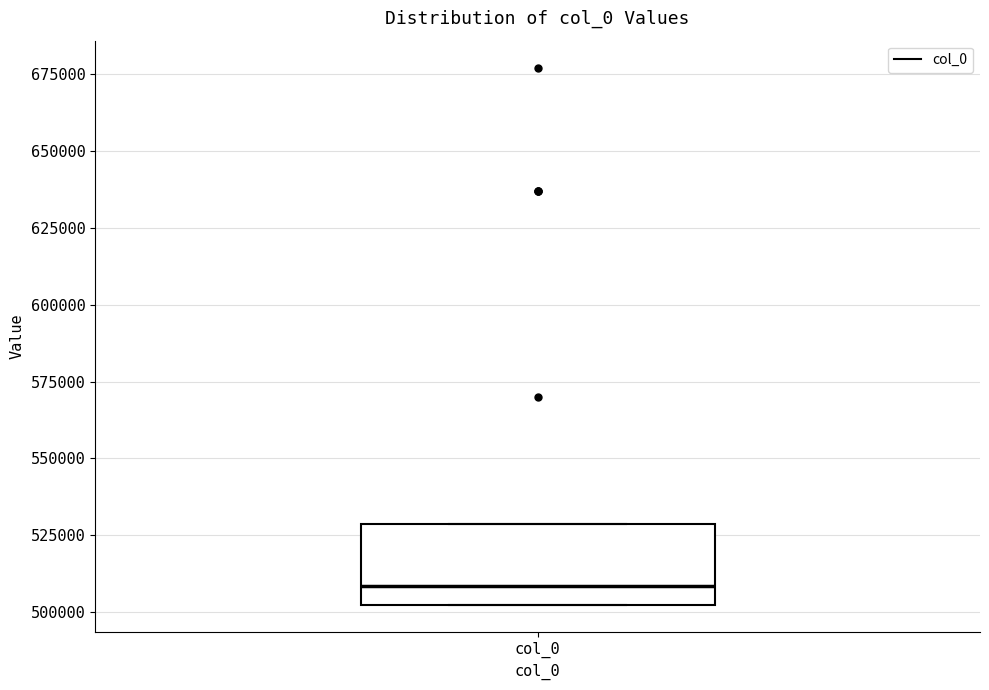

Where is the lower edge of the box for col_0 on the y-axis? The values are not printed on the chart, so give them approximately, as read against the axis.

500000